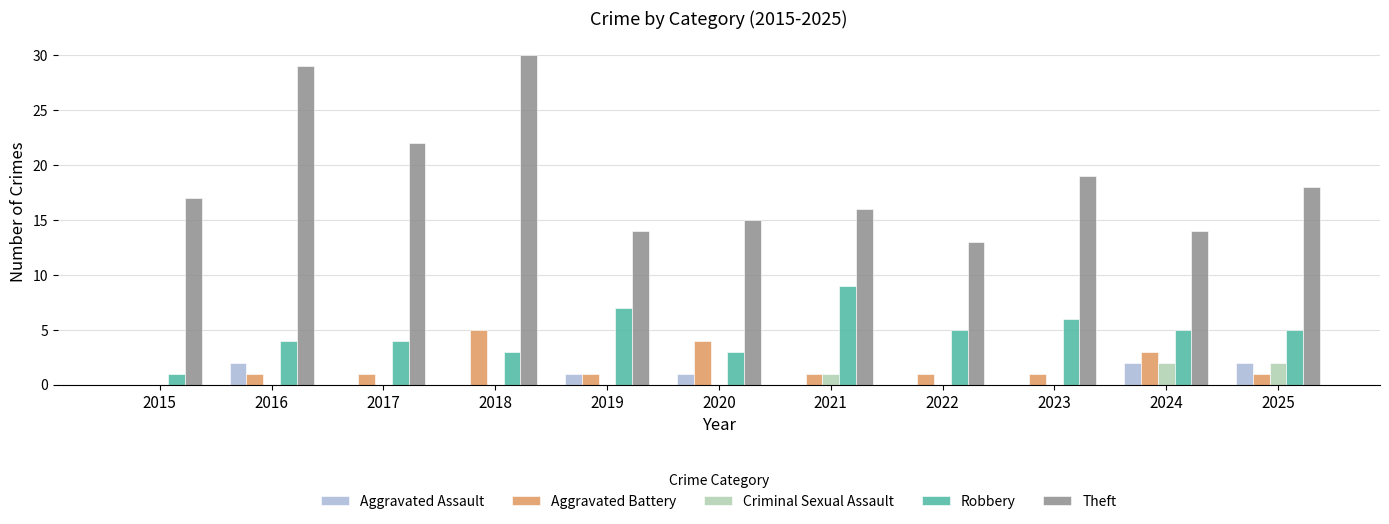

How many groups of bars are there?

11